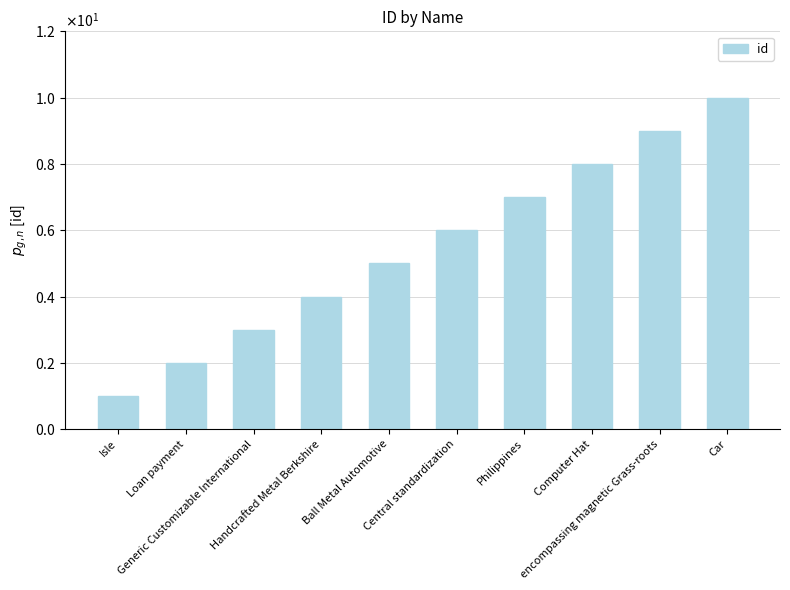

What is the label of the 8th bar from the left?

Computer Hat